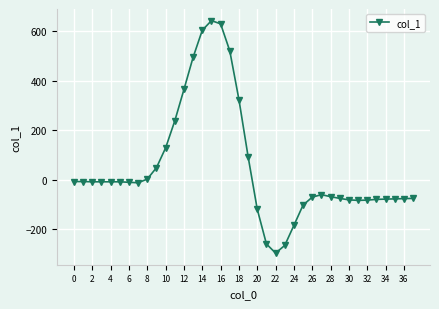

What is the minimum value shown in the chart?

-296